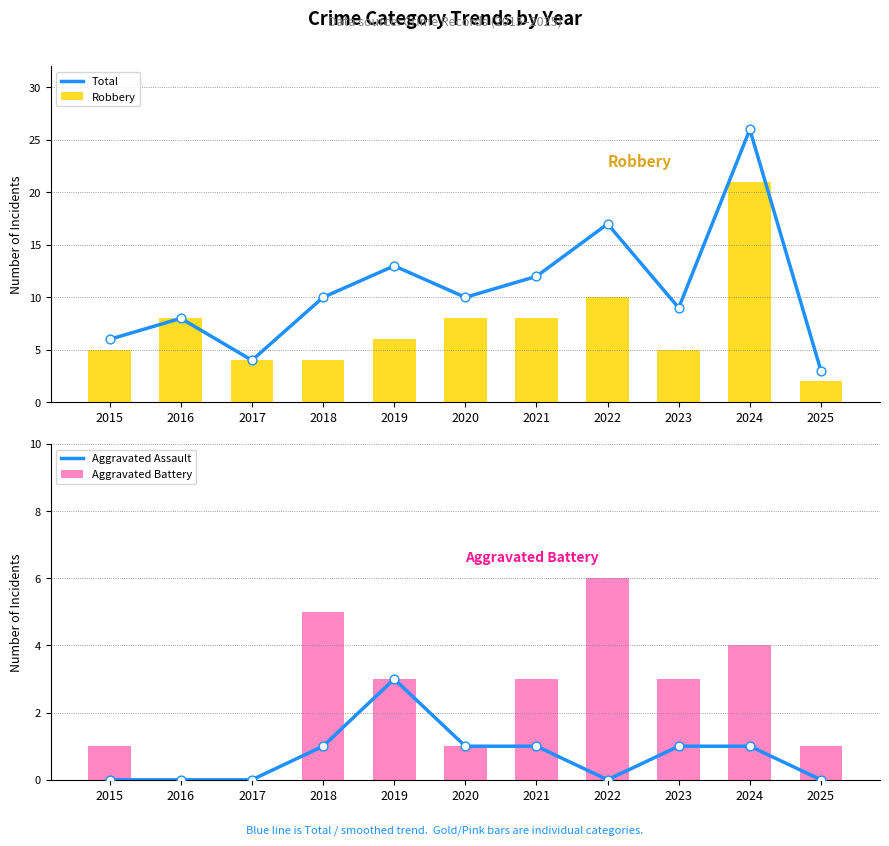

Which series reaches the minimum Y coordinate?

Aggravated Assault